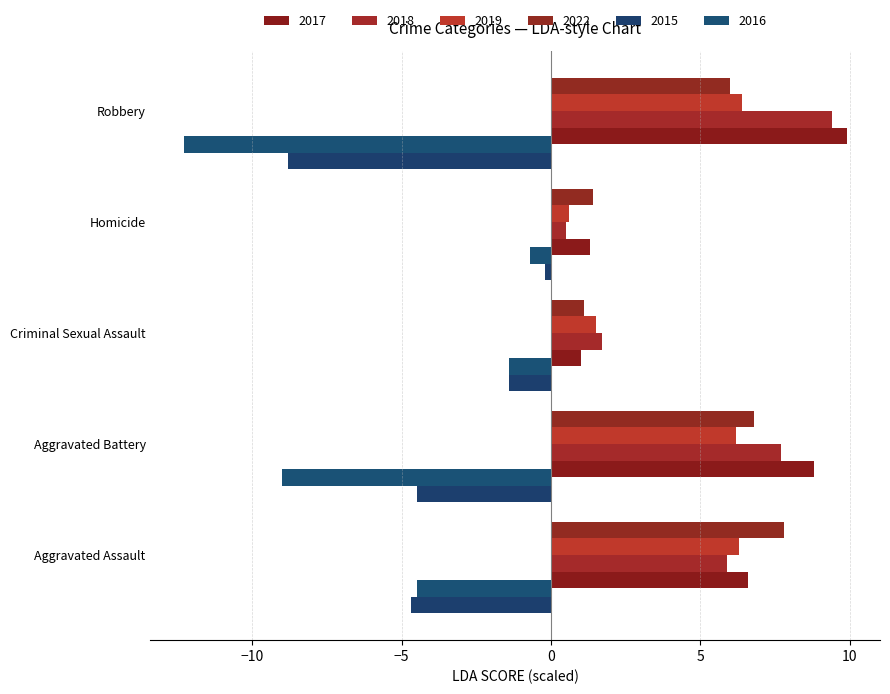

What is the difference between the maximum and minimum values in the 2022 series?

6.7